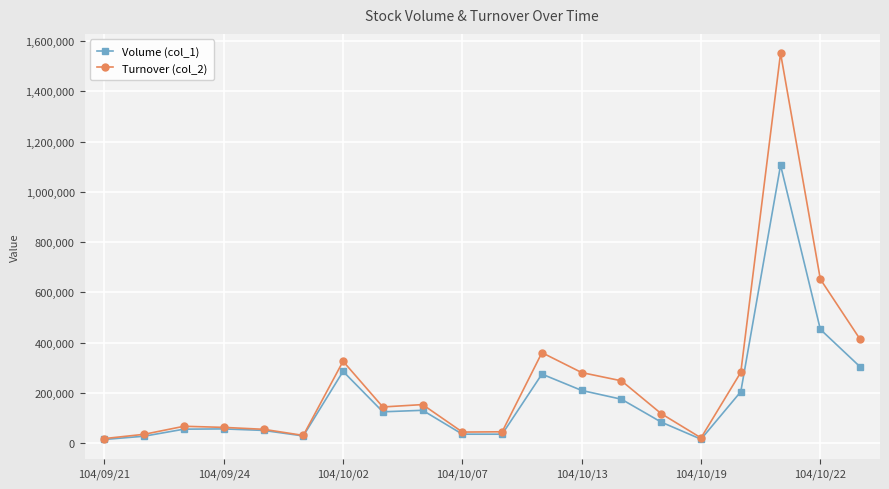

Which series has the largest range (max minus min)?

Turnover (col_2)